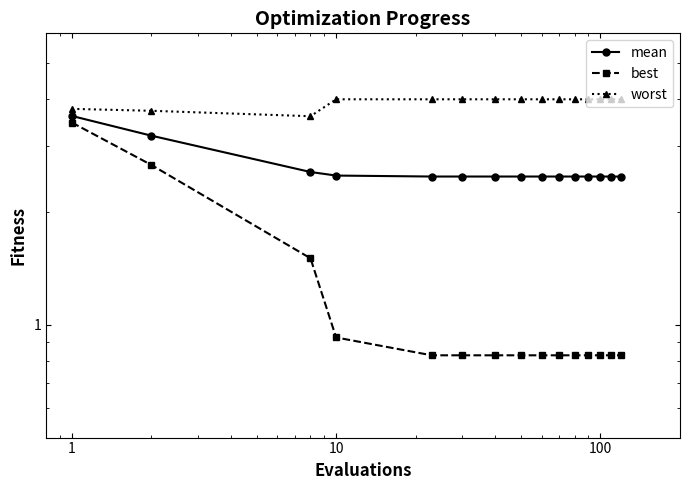

Rank the series at 1 from highest to lowest value.

worst, mean, best